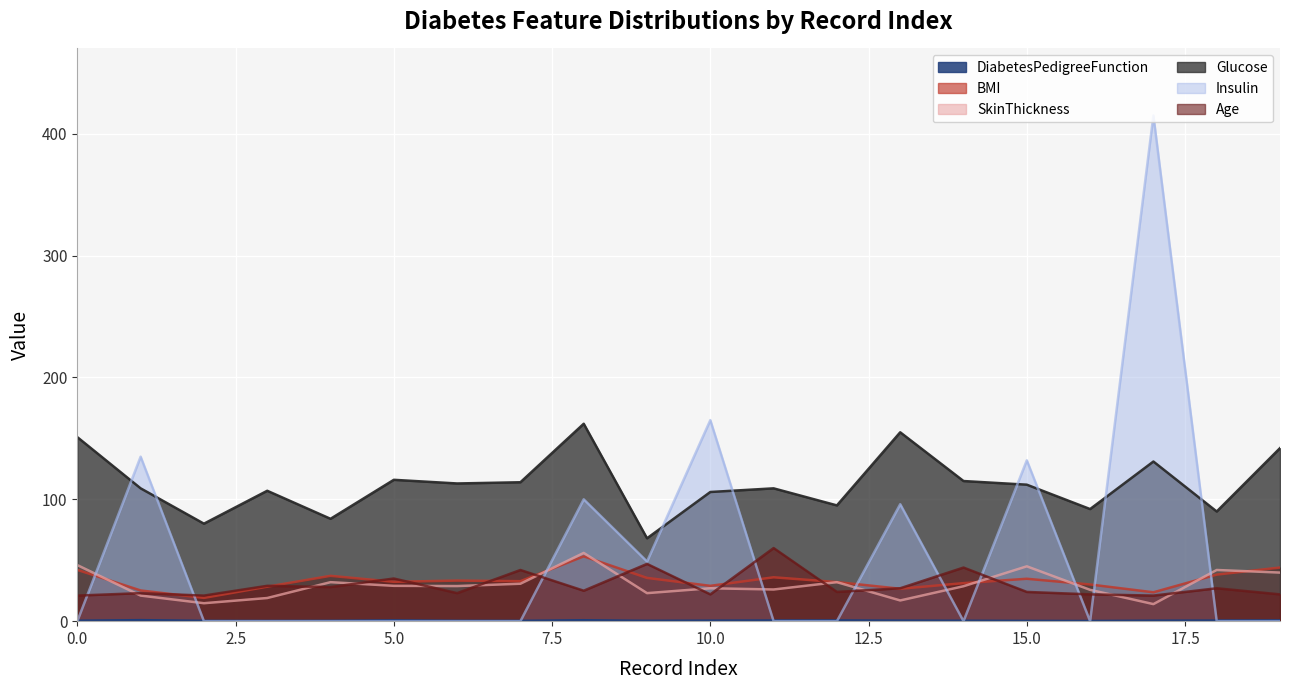

How many values in the Insulin series exceed 0?

7